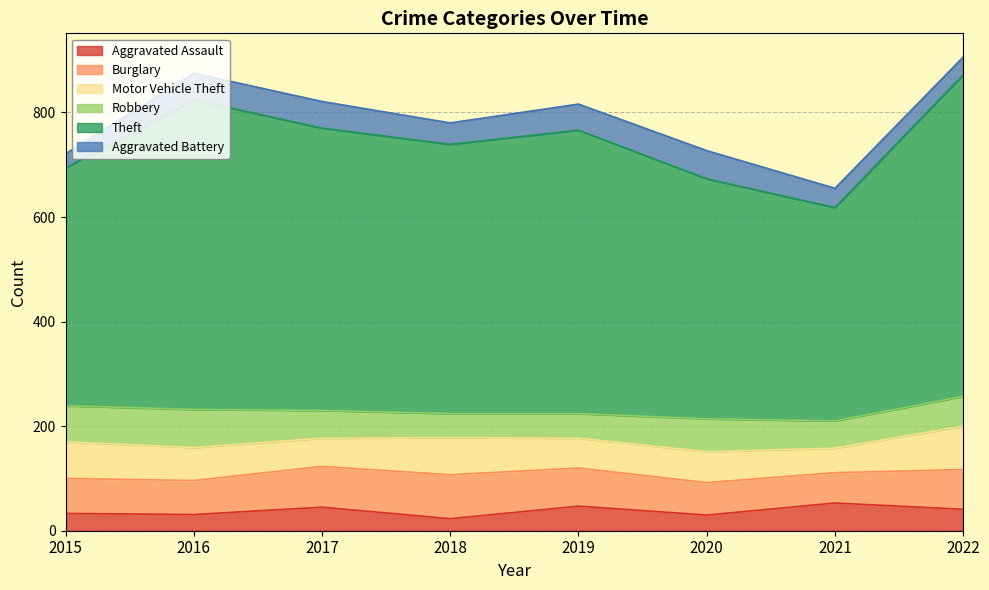

At which label does Burglary reach its peak?

2018